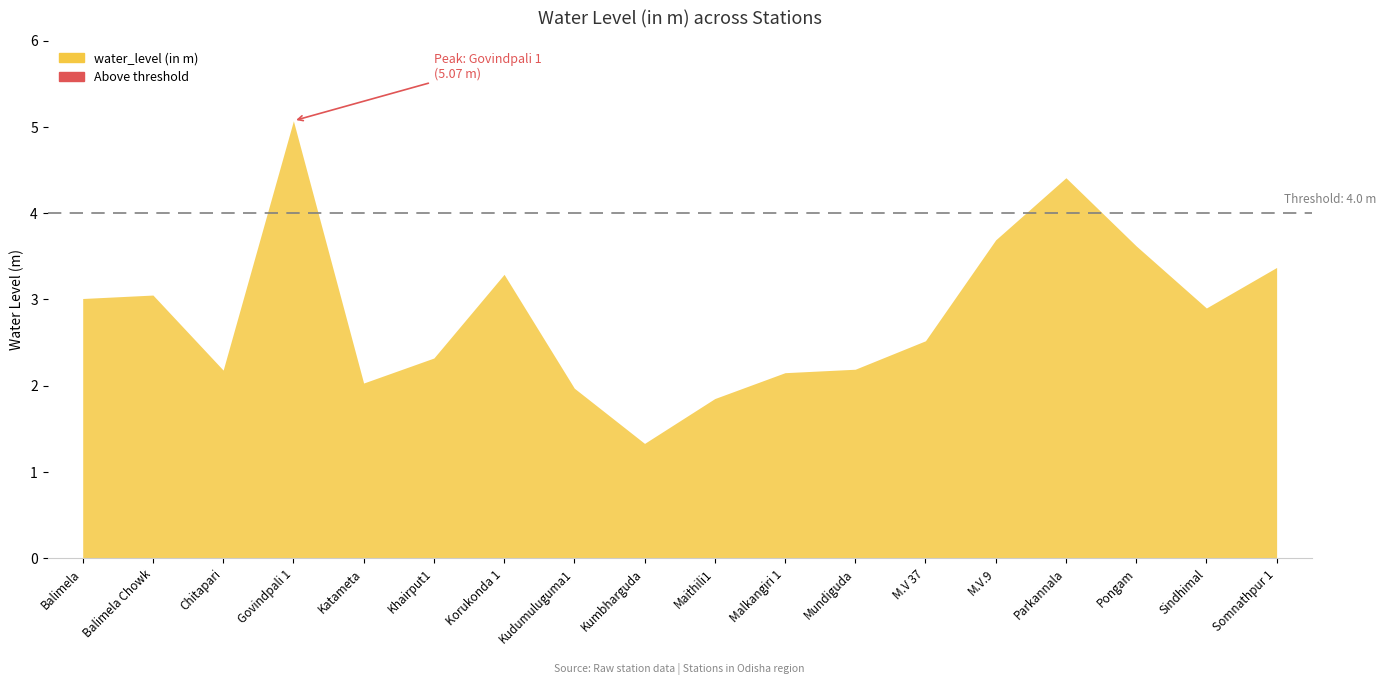

At which category does the data reach its first local valley?

Chitapari